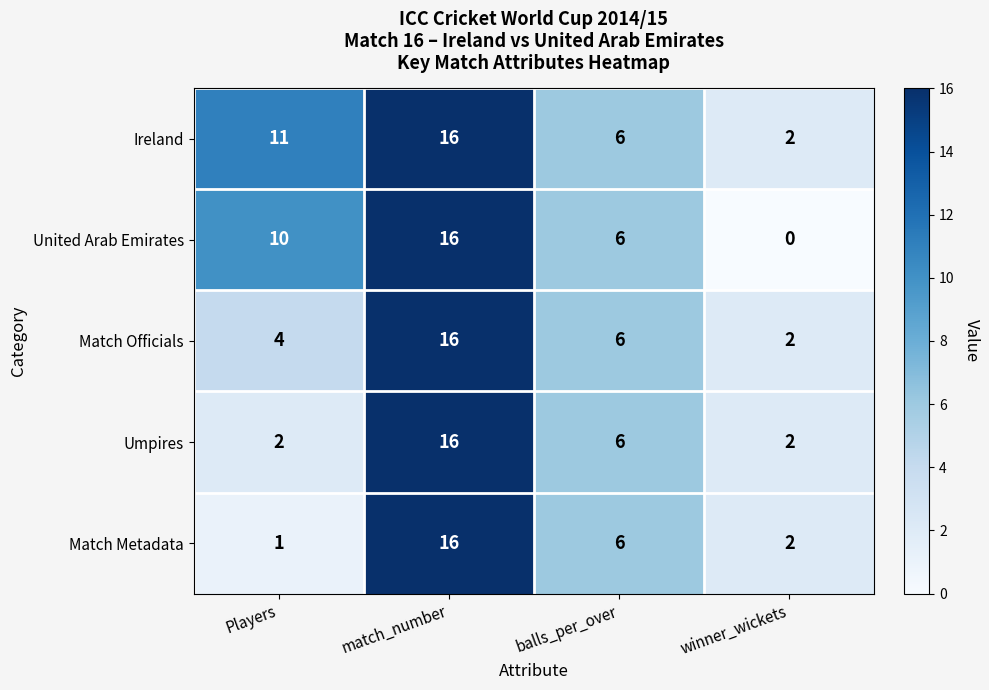

Which series has the largest total across all categories?

Ireland